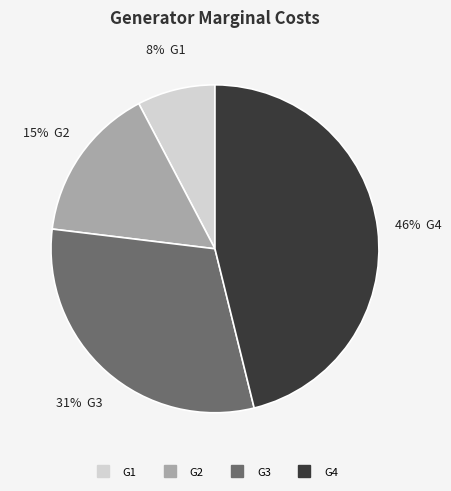

Is there a majority slice in this chart?

No